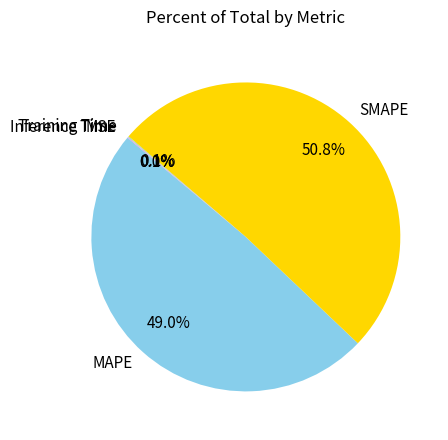

The MAPE slice represents 42% of the pie. True or false?

False